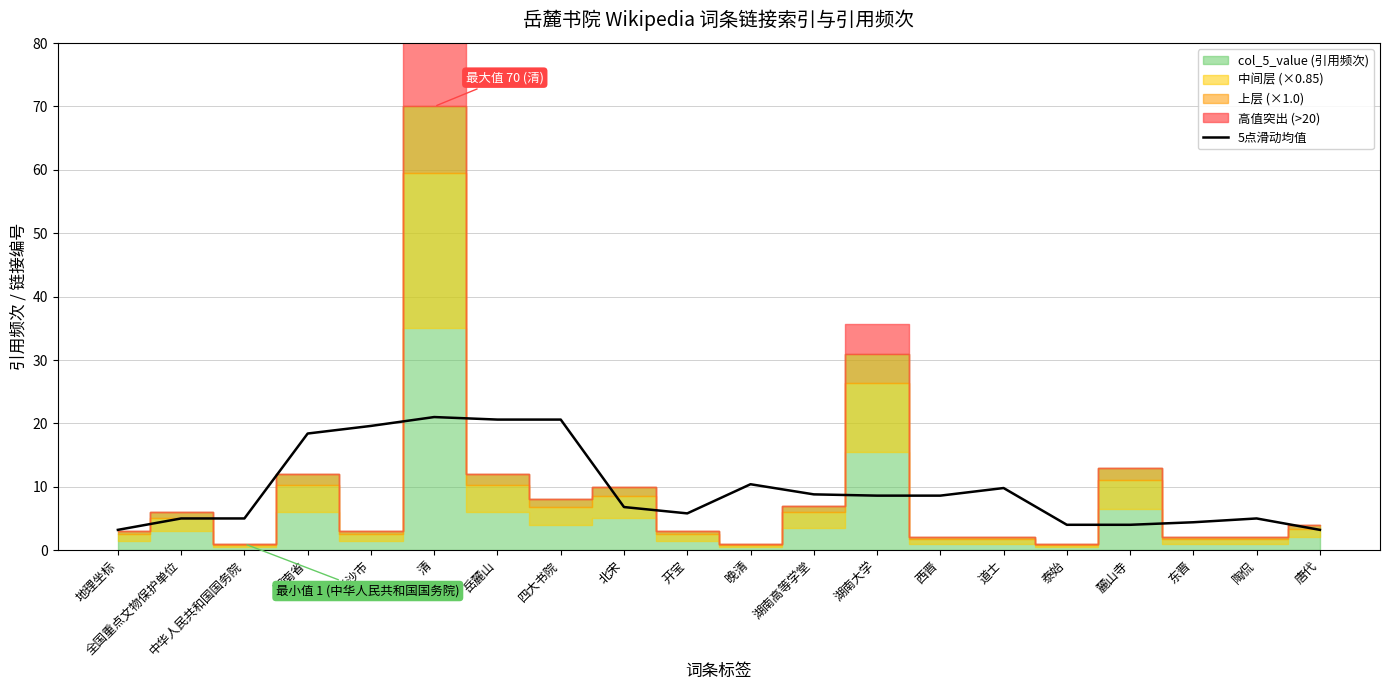

True or false: the data shows 0.9 at 唐代.

False